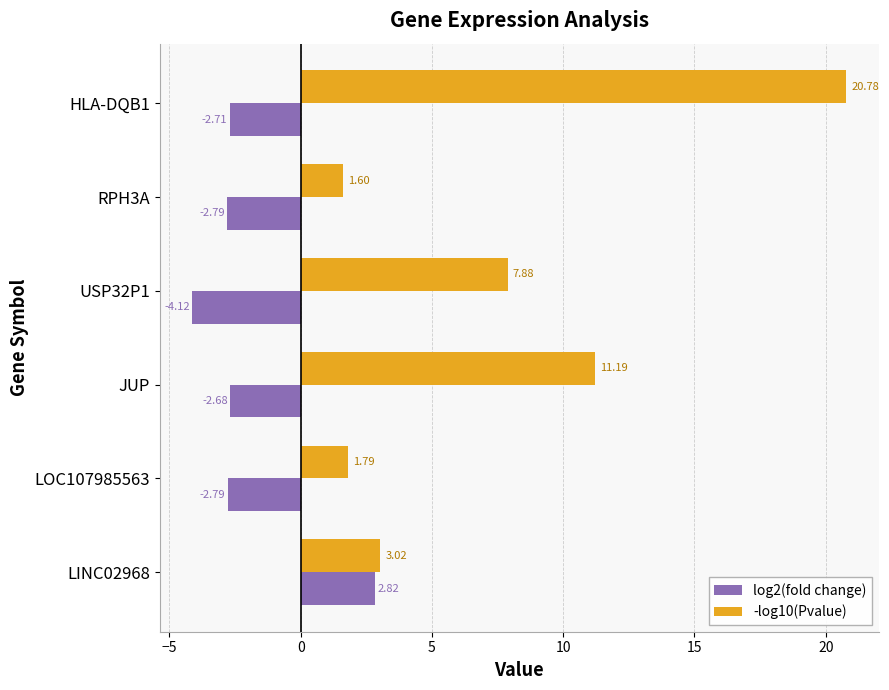

Which series changed the most between JUP and LOC107985563?

-log10(Pvalue)